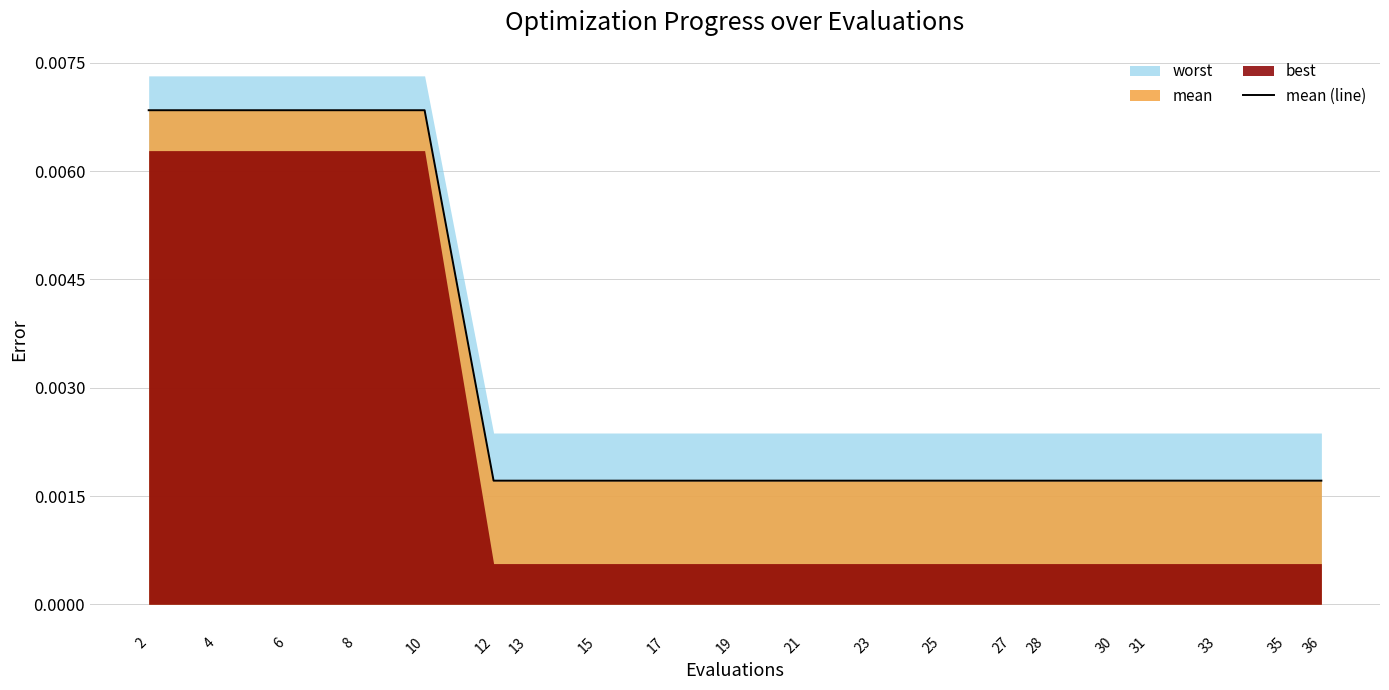

How many lines are shown in the chart?

1